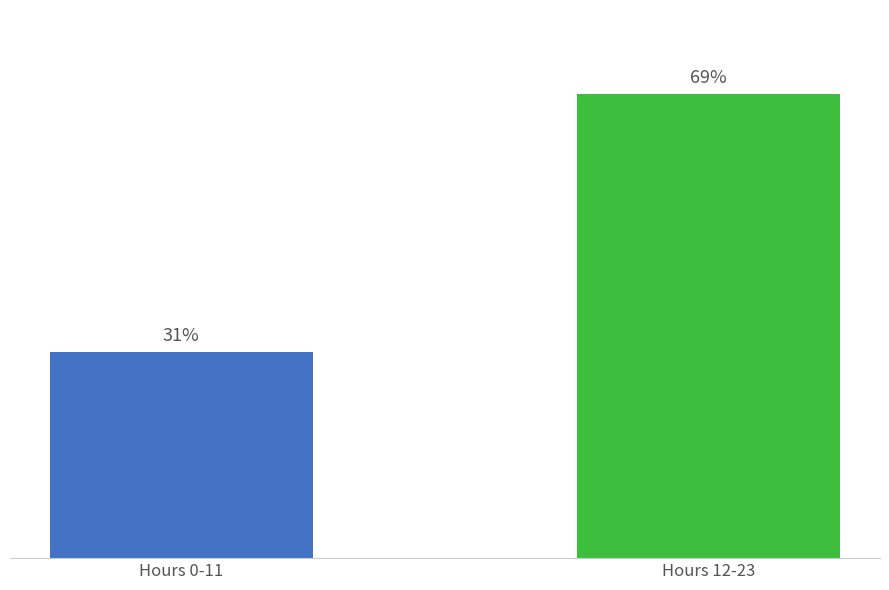

What position from the right is Hours 0-11?

2